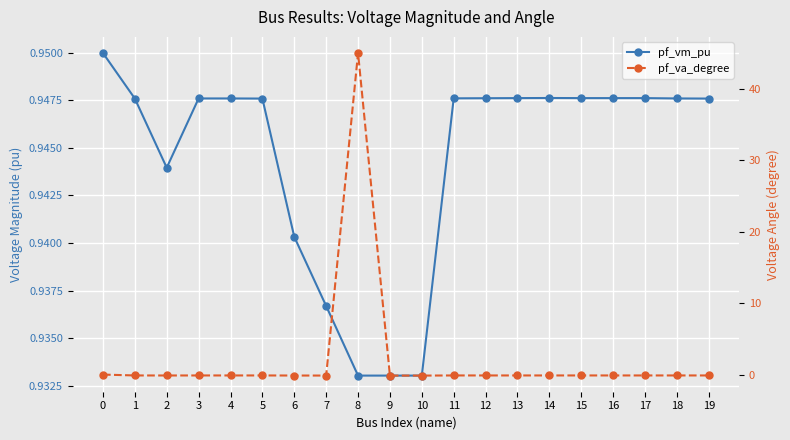

Reading left to right, extract all data points from this chart.

pf_vm_pu: 0=0.9	1=0.9	2=0.9	3=0.9	4=0.9	5=0.9	6=0.9	7=0.9	8=0.9	9=0.9	10=0.9	11=0.9	12=0.9	13=0.9	14=0.9	15=0.9	16=0.9	17=0.9	18=0.9	19=0.9
pf_va_degree: 0=-0.0	1=-0.1	2=-0.1	3=-0.1	4=-0.1	5=-0.1	6=-0.1	7=-0.1	8=45.0	9=-0.1	10=-0.1	11=-0.1	12=-0.1	13=-0.1	14=-0.1	15=-0.1	16=-0.1	17=-0.1	18=-0.1	19=-0.1